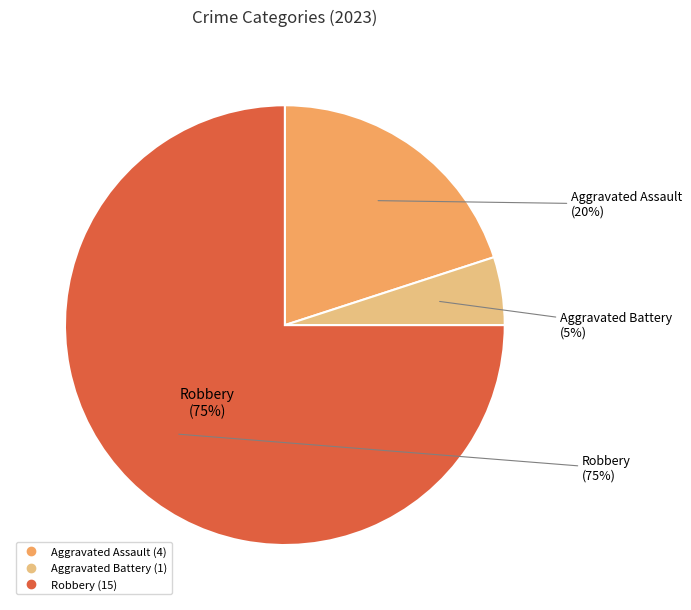

Is Aggravated Assault the majority of the pie?

No